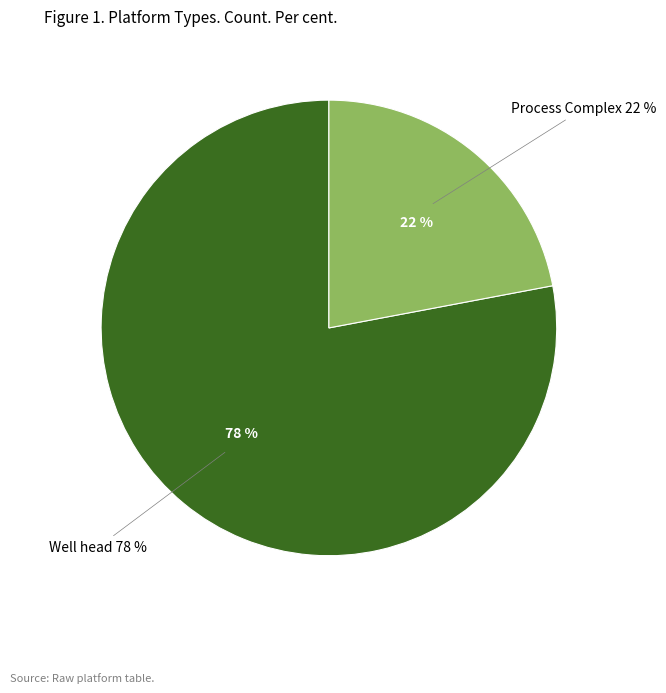

Is Well head the majority of the pie?

Yes